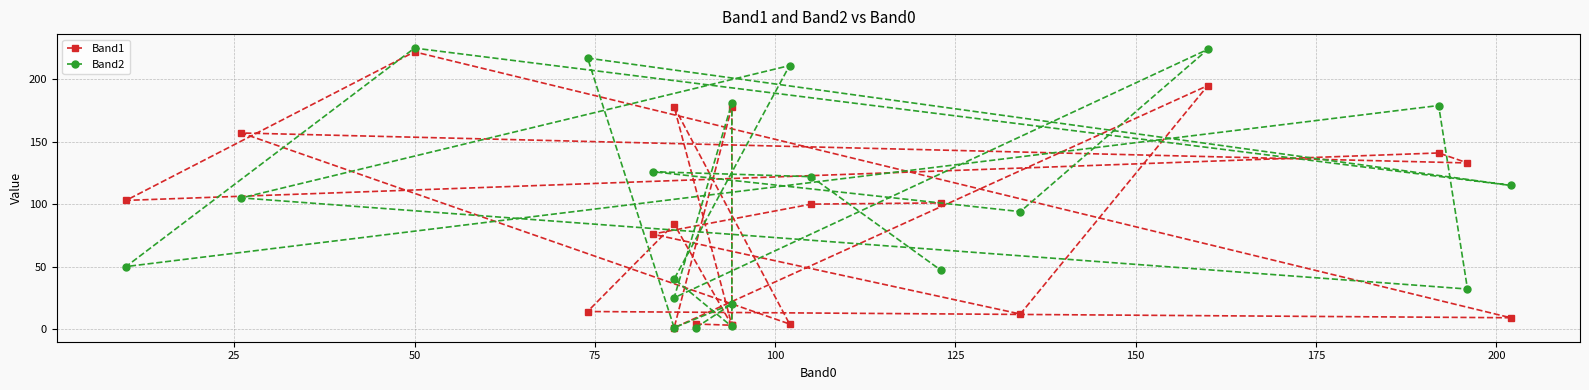

In Band2, how many points are higher than both neighbors (excluding endpoints)?

8